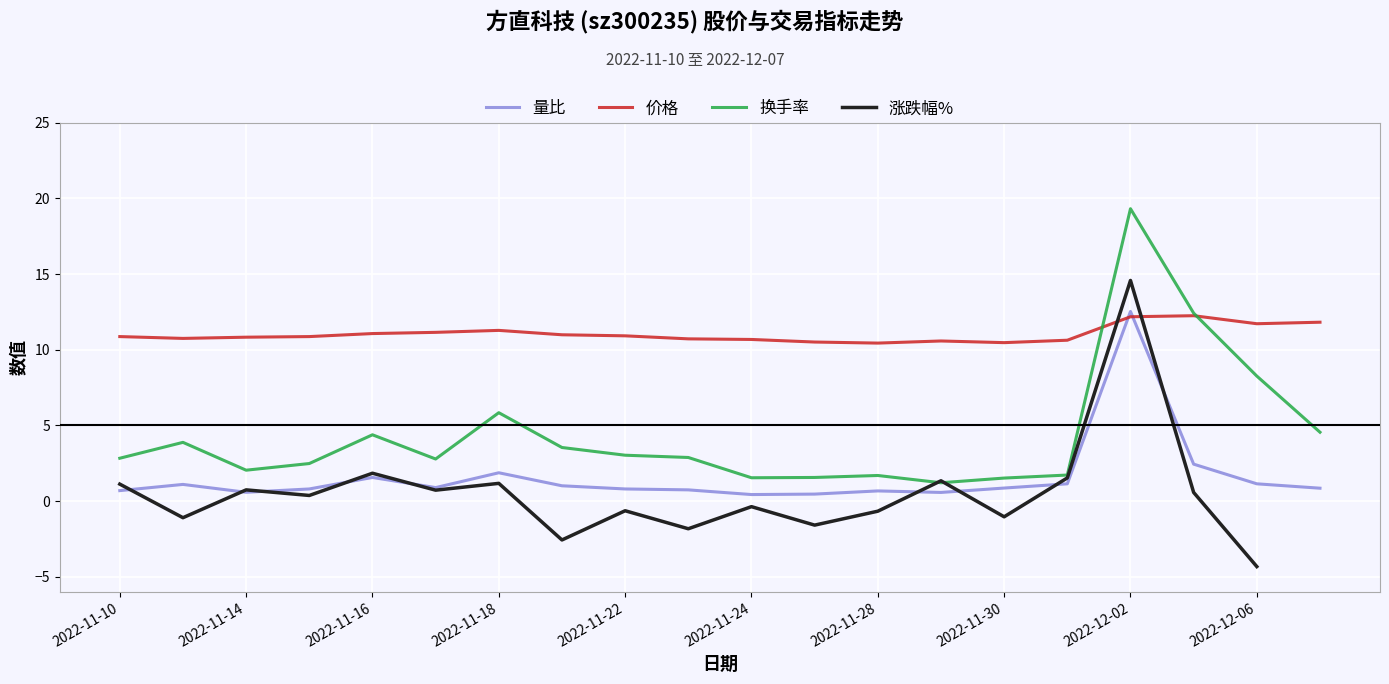

Is it true that 价格 equals 12.2 at 2022-12-02?

True